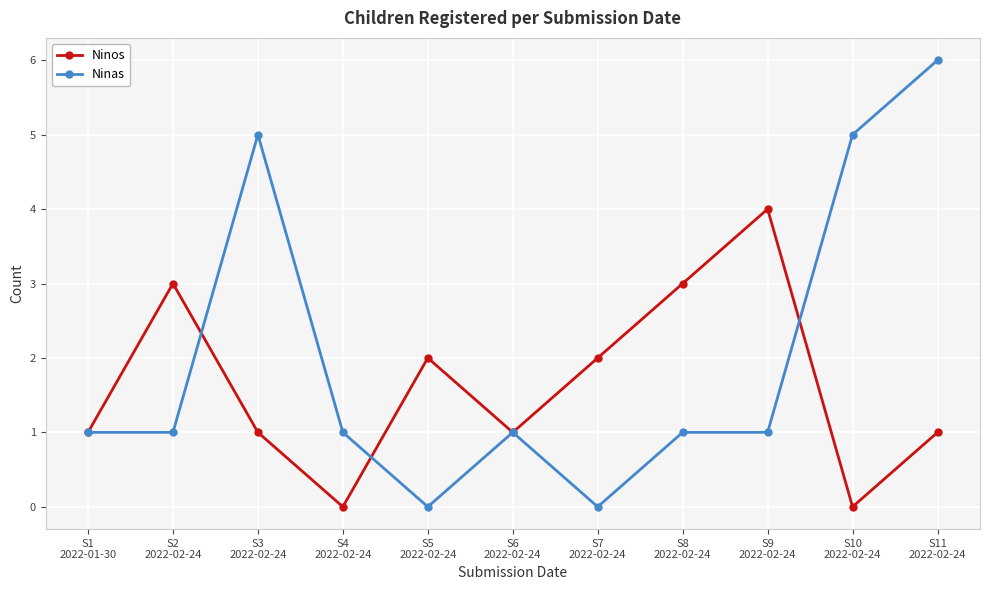

Reading right to left, extract all data points from this chart.

Ninos: 1	0	4	3	2	1	2	0	1	3	1
Ninas: 6	5	1	1	0	1	0	1	5	1	1